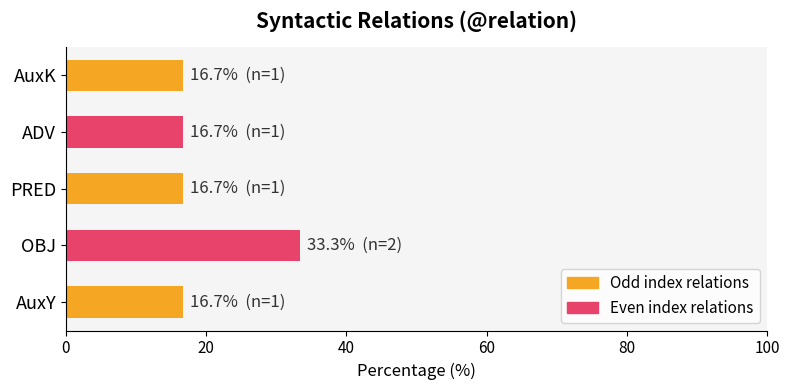

What is the sum of the values at PRED and AuxY?

33.3